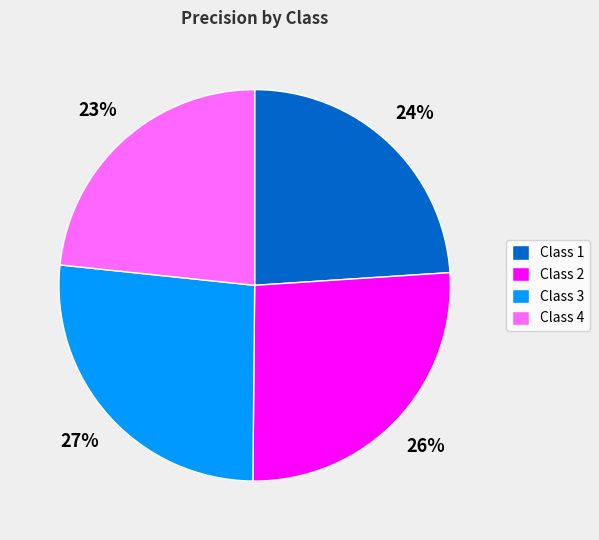

What is the smallest slice in the pie chart?

Class 4